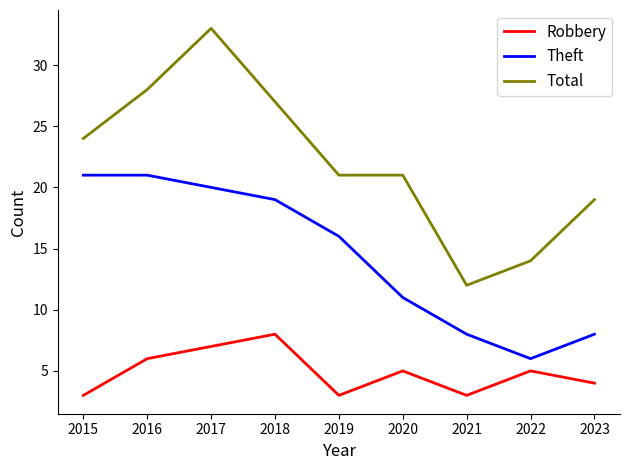

Rank the series at 2021 from highest to lowest value.

Total, Theft, Robbery